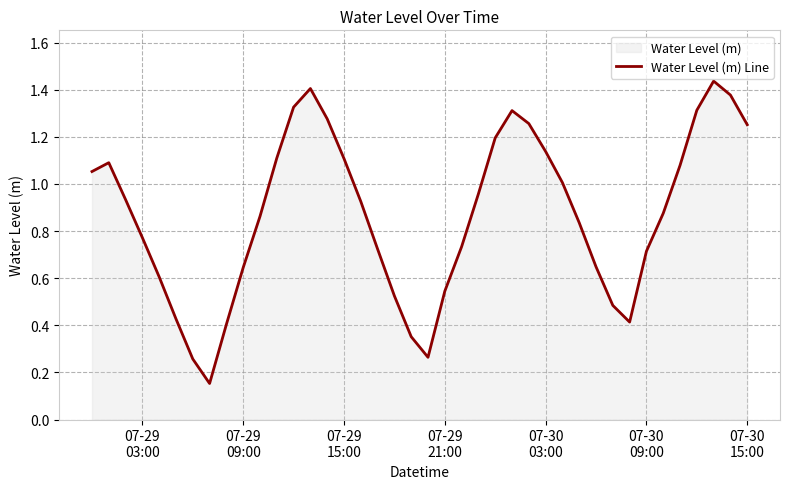

How many points are higher than both their immediate neighbors (excluding endpoints)?

4